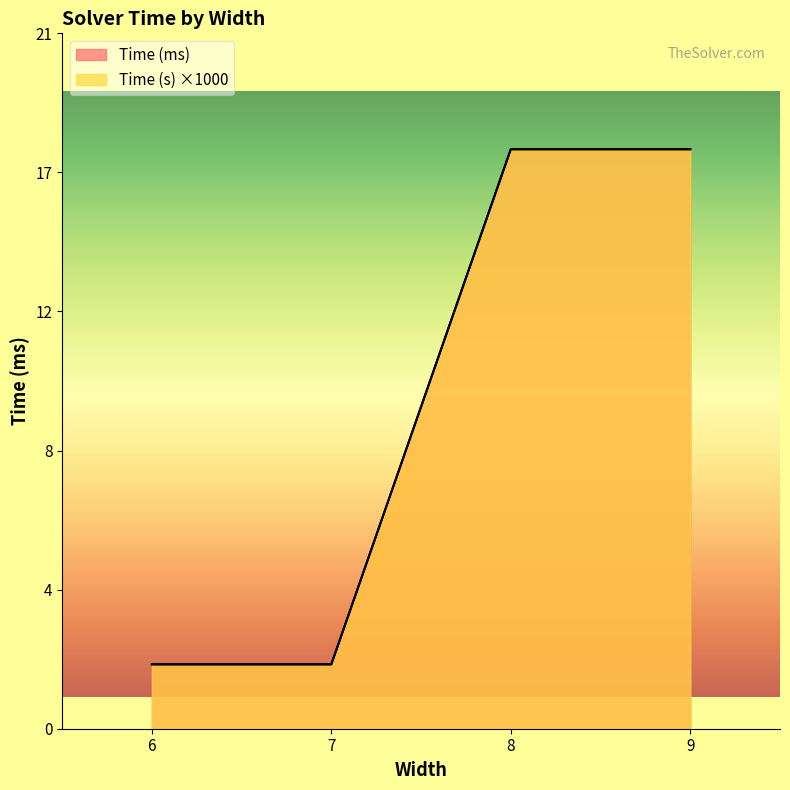

What is the sum of the Time (ms) values at 6 and 7?

4